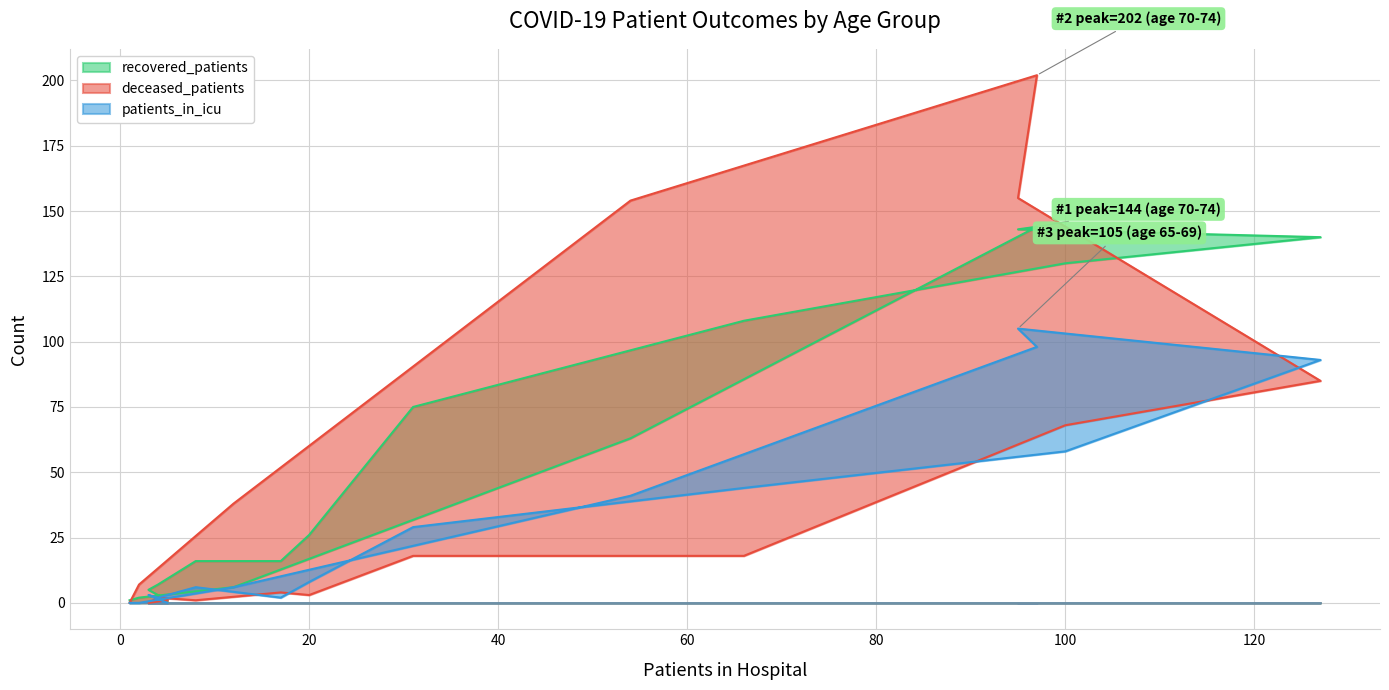

How many series are shown in this chart?

3